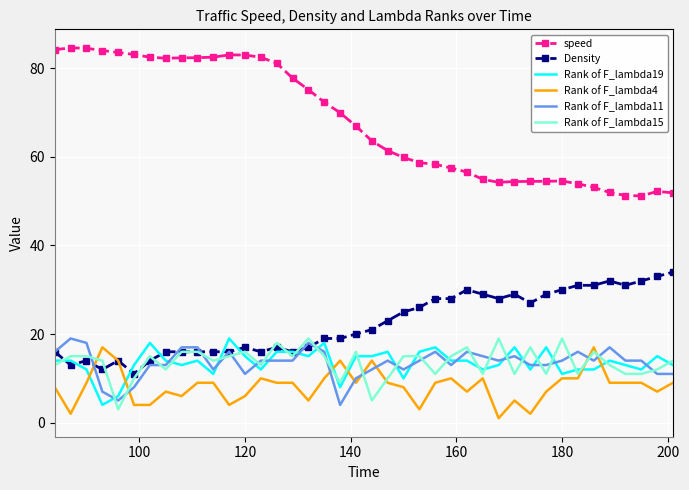

What is the difference between the maximum and second lowest values in the Rank of F_lambda11 series?

14.0